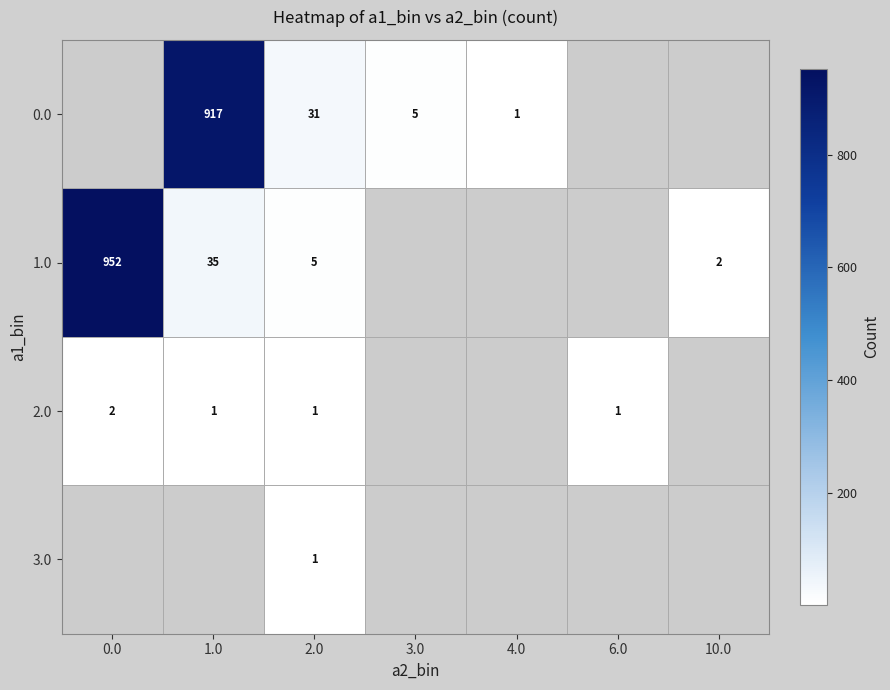

Is it true that 1.0 equals 1 at 2.0?

False